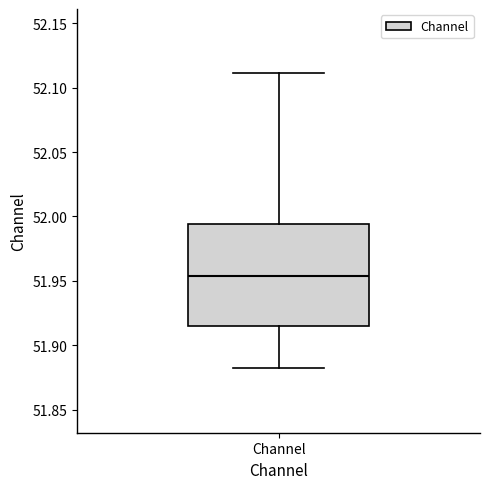

Transcribe this box plot: give where the median line is, the range the box spans, and where the two whiskers end, as read against the y-axis. The values are not printed on the chart, so give them approximately, as read against the axis.

median 51.955, box 51.915 to 51.995, whiskers 51.880 to 52.110